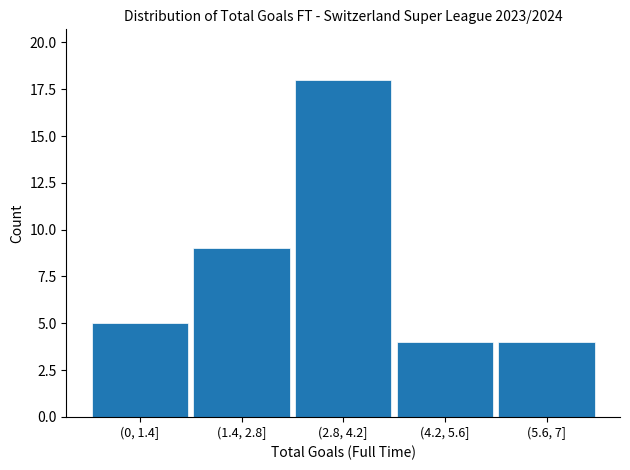

Reading left to right, transcribe all the data shown in this chart.

5	9	18	4	4